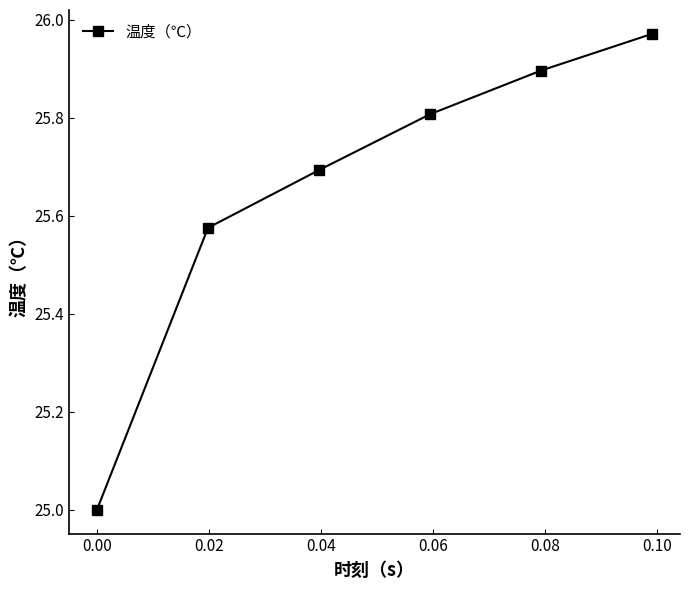

What is the smallest value displayed?

25.0